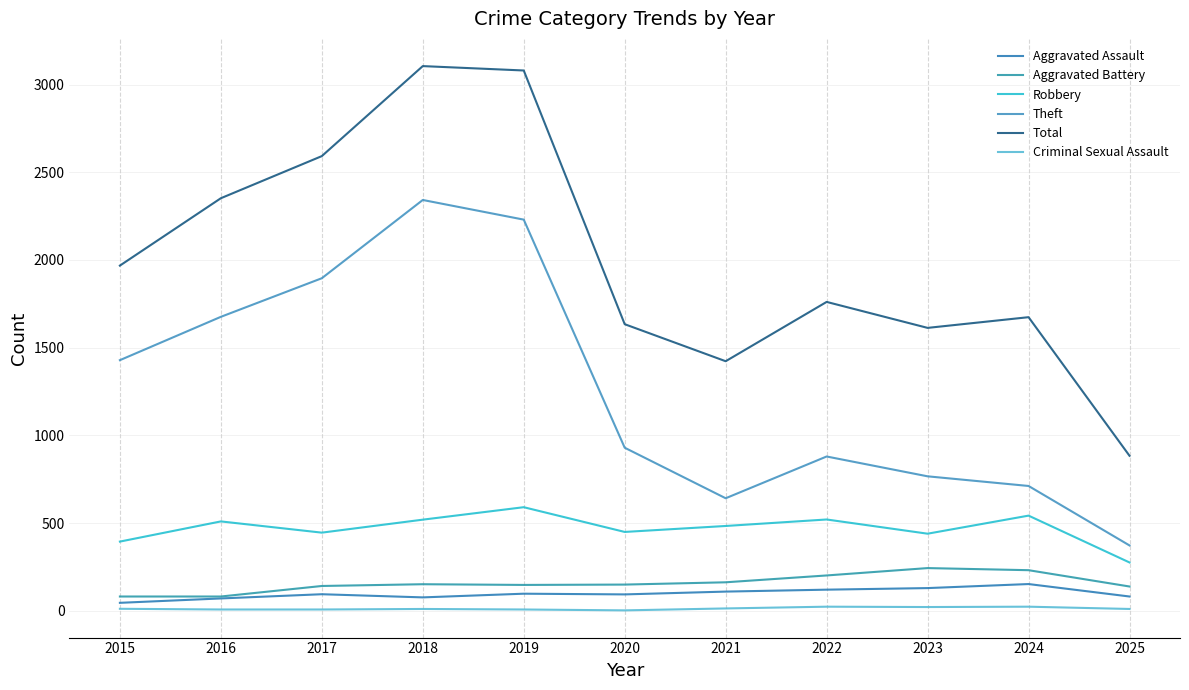

True or false: Aggravated Assault and Criminal Sexual Assault cross at least once.

False